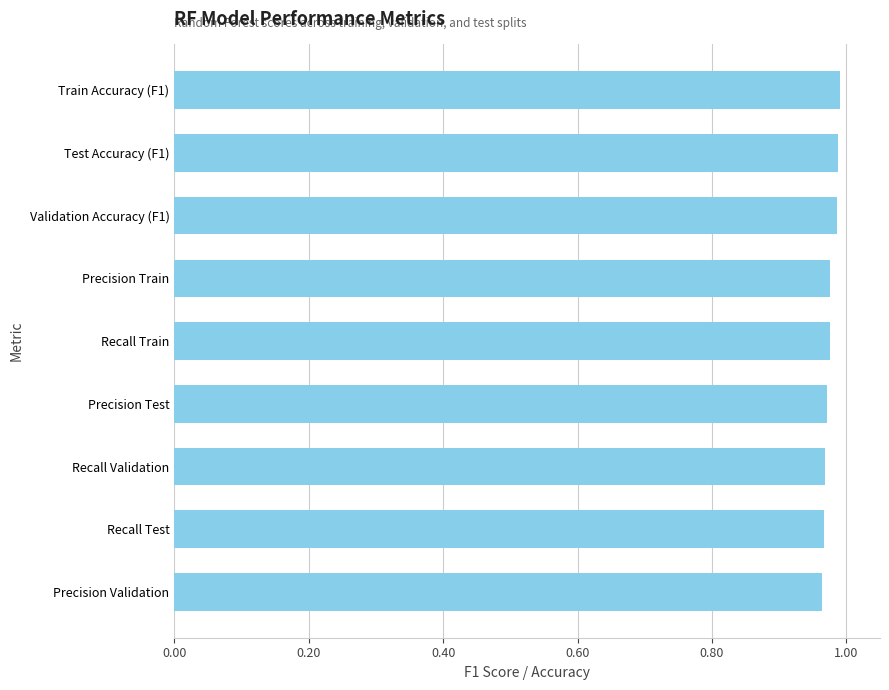

What is the sum of the values at Precision Validation and Test Accuracy (F1)?

2.0